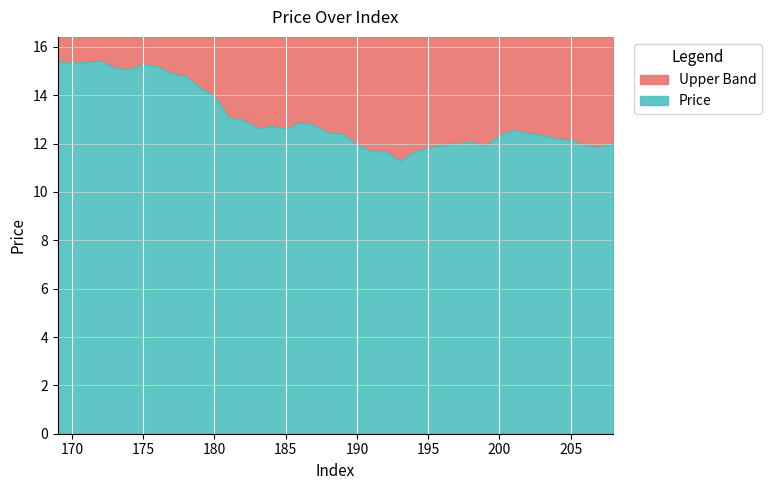

Reading left to right, what are all the values shown in this chart?

169=15.4	170=15.3	171=15.4	172=15.4	173=15.1	174=15.1	175=15.3	176=15.2	177=14.9	178=14.8	179=14.3	180=14.0	181=13.1	182=13.0	183=12.6	184=12.7	185=12.6	186=12.9	187=12.8	188=12.4	189=12.4	190=12.0	191=11.7	192=11.7	193=11.3	194=11.7	195=11.8	196=11.9	197=12.0	198=12.1	199=11.9	200=12.3	201=12.6	202=12.4	203=12.3	204=12.2	205=12.2	206=11.9	207=11.9	208=12.0